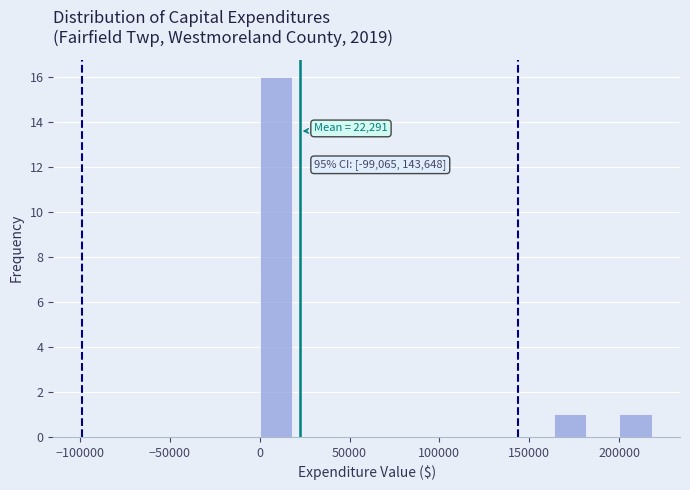

Around what value on the x-axis is the tallest bar? Give the approximate position of its centre, as read against the axis.

10000